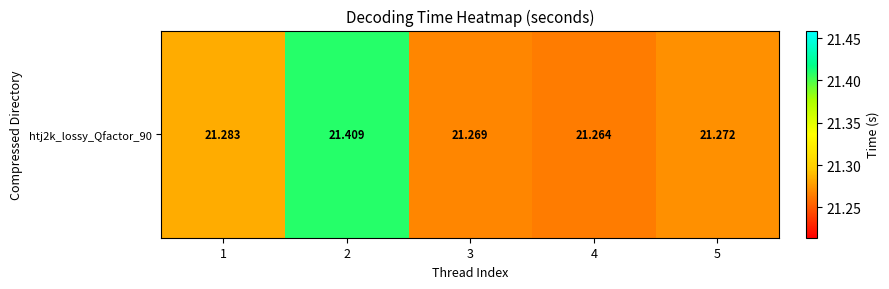

What is the difference between the maximum and minimum values?

0.1